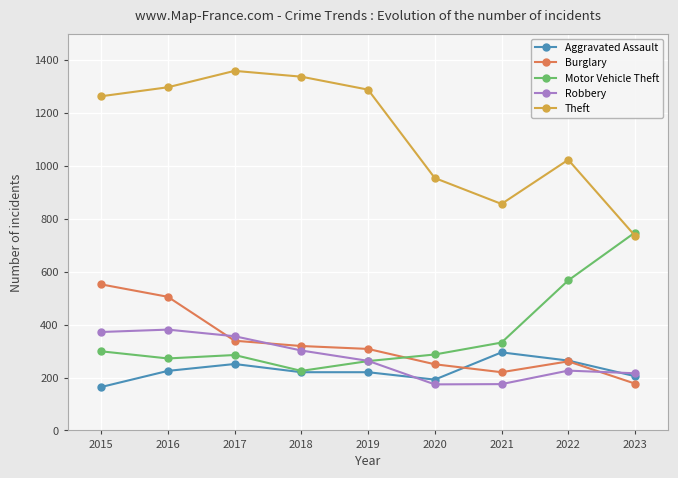

Which series changed the most between 2016 and 2020?

Theft